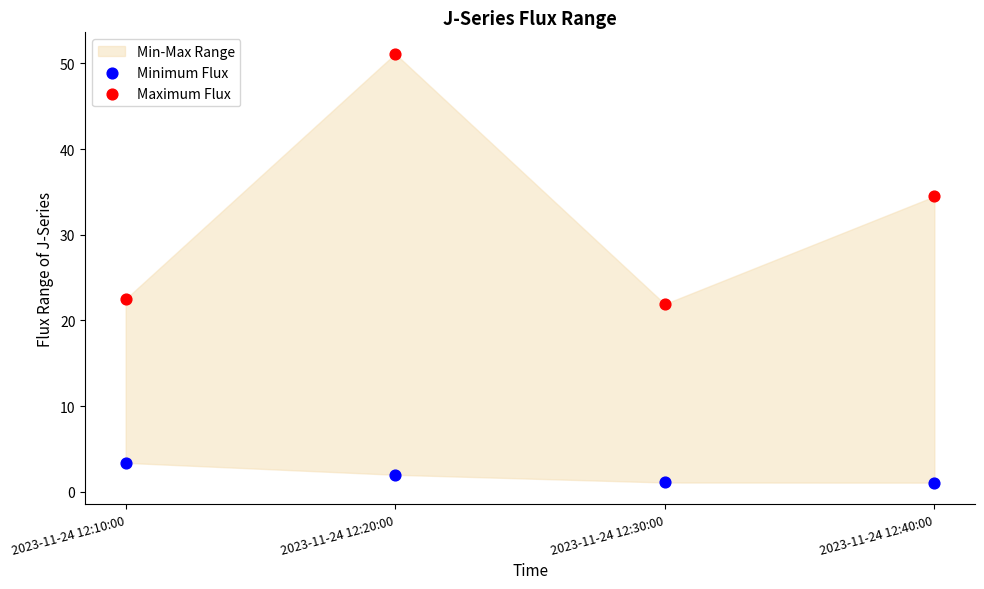

Which series has the widest spread of Y values?

Maximum Flux